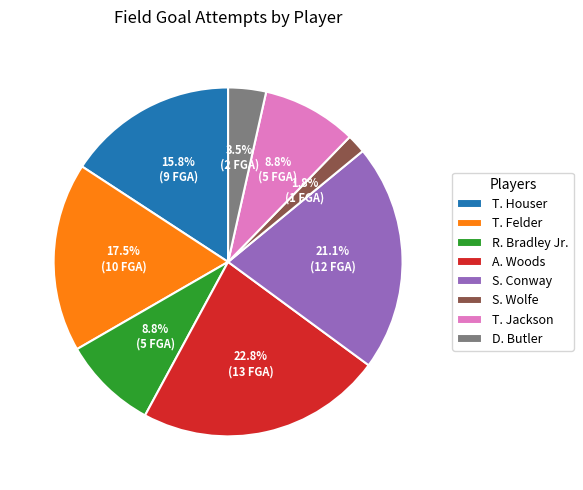

Does S. Conway represent more than half of the total?

No